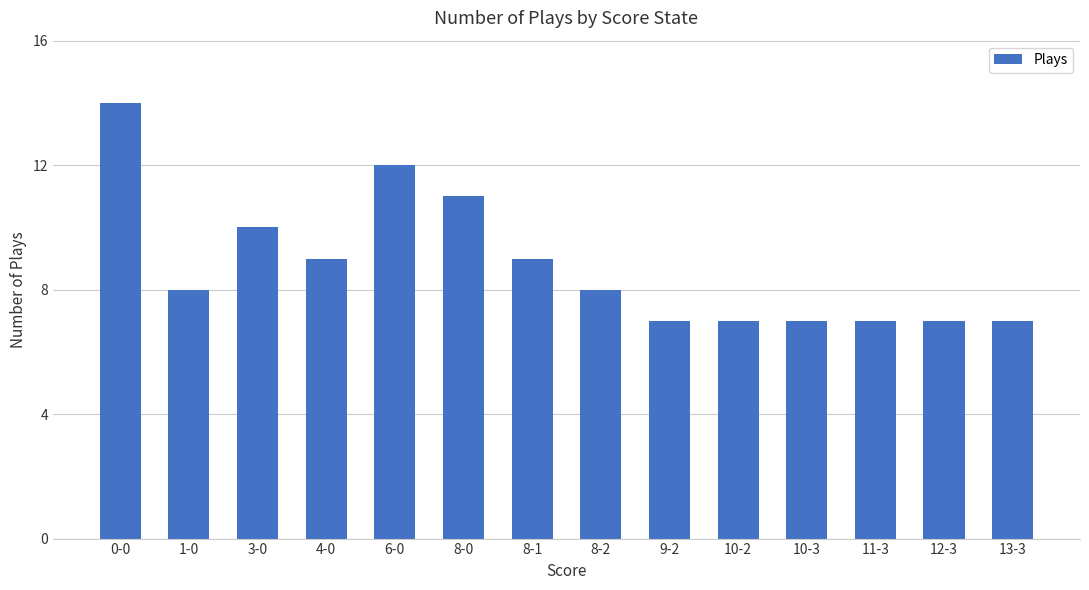

Which label corresponds to the largest value in the chart?

0-0